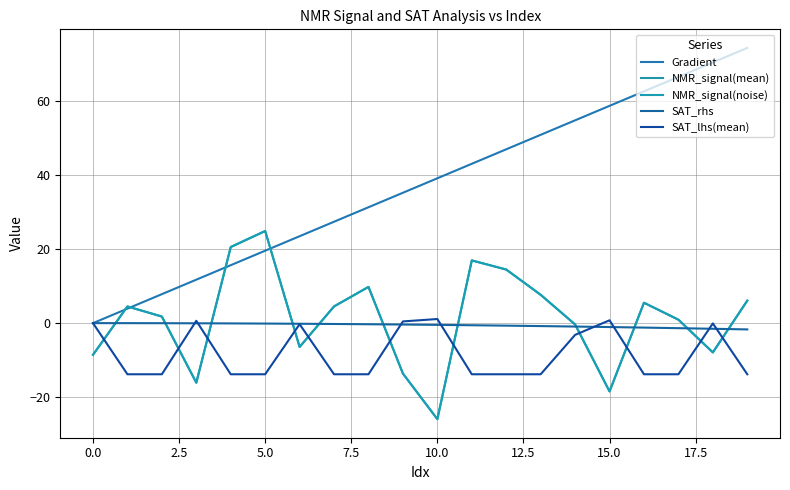

List the series in order of their peak value, lowest first.

SAT_rhs, SAT_lhs(mean), NMR_signal(noise), NMR_signal(mean), Gradient